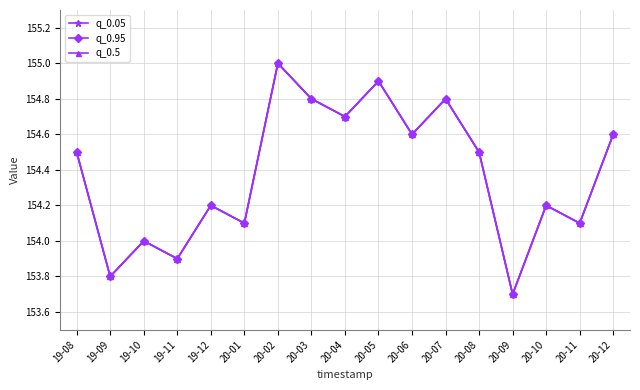

Is this an area chart (filled region under the line)?

No